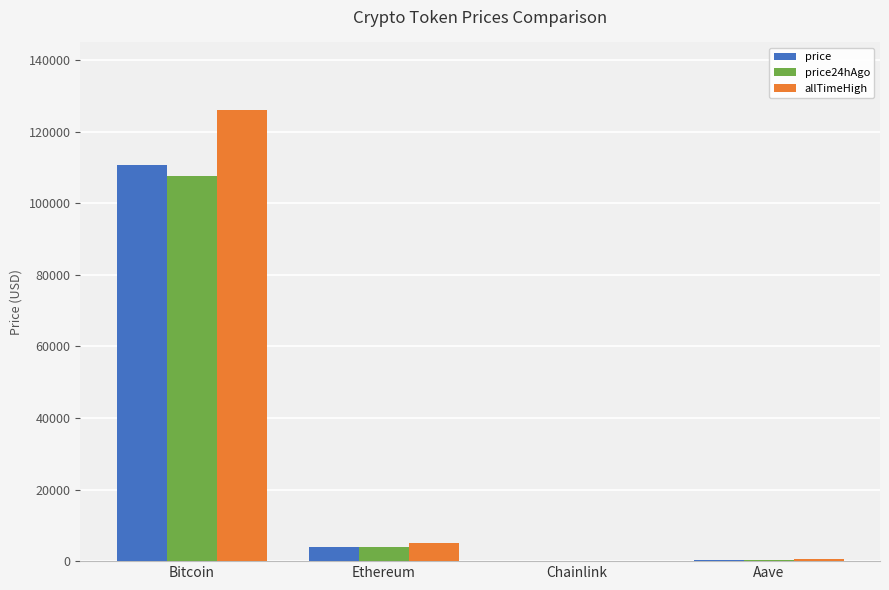

What is the approximate value of price at Ethereum?

4032.4